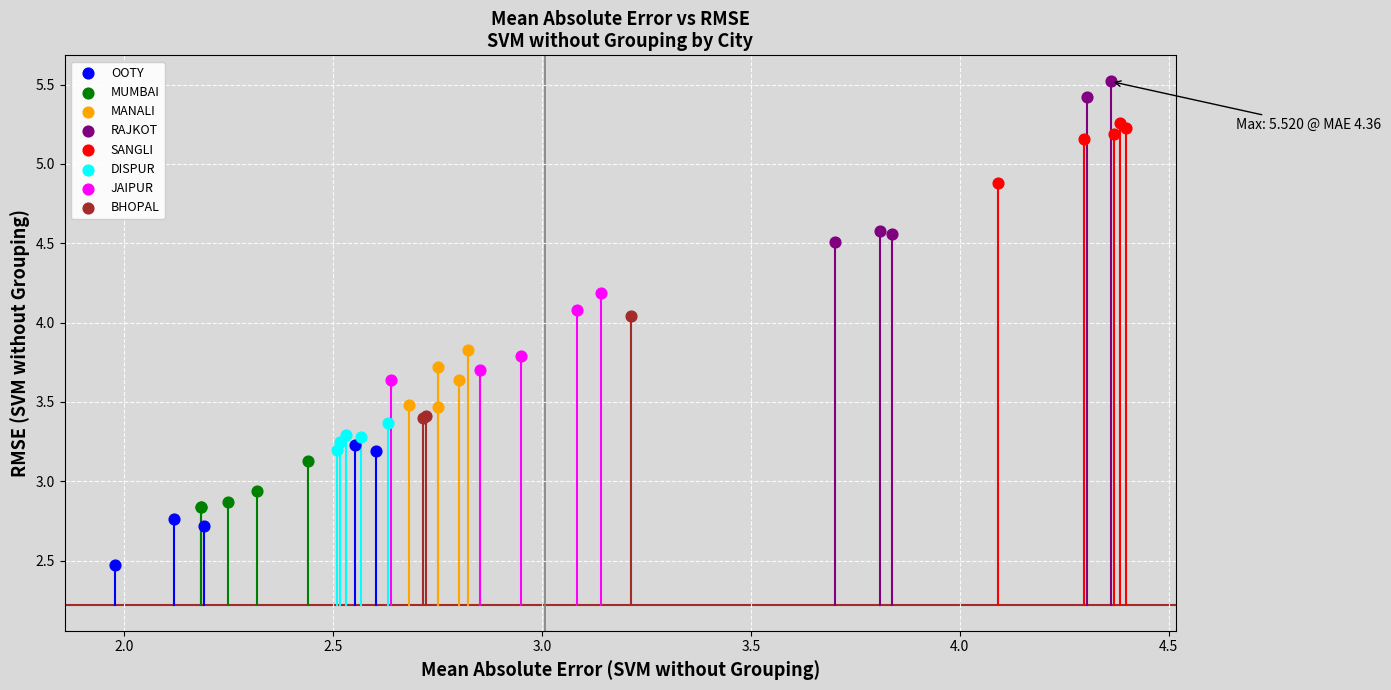

Which series reaches the maximum Y coordinate?

RAJKOT